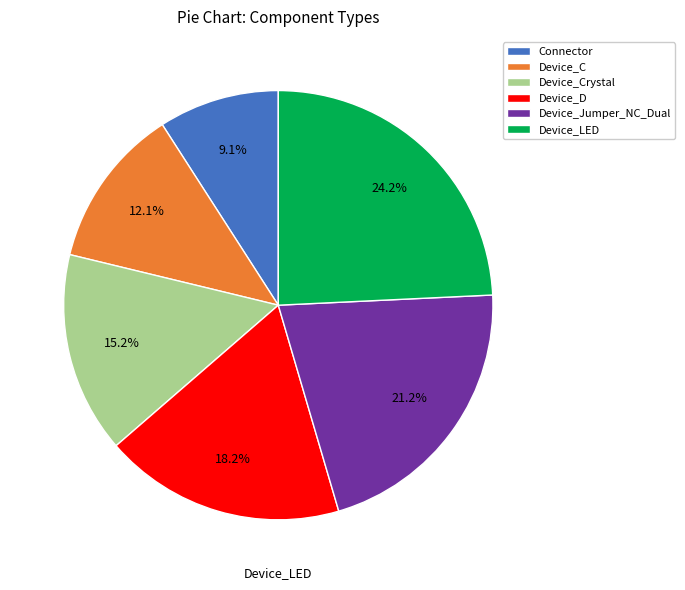

Which has a higher value, Device_C or Device_Jumper_NC_Dual?

Device_Jumper_NC_Dual